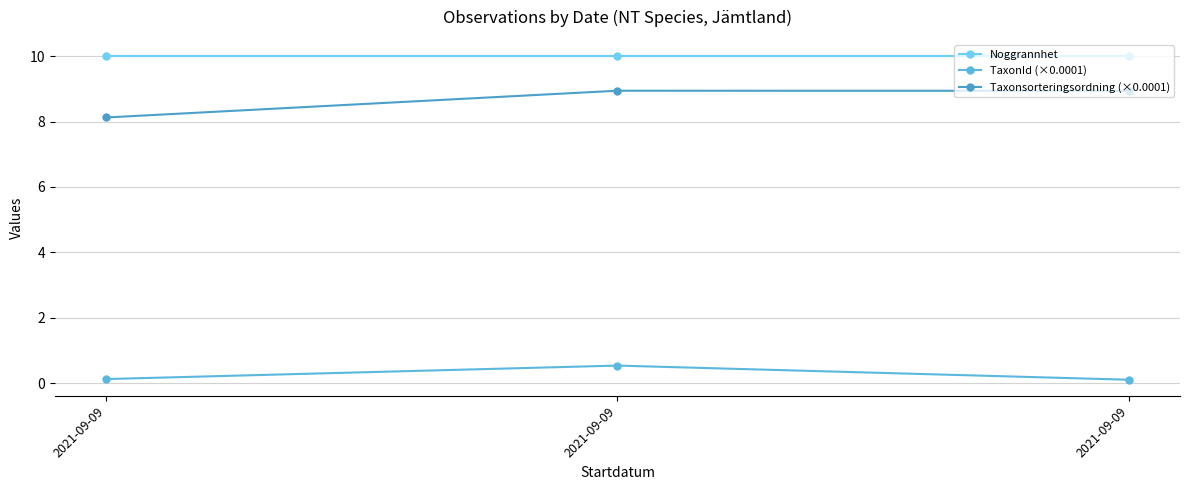

Is this an area chart (filled region under the line)?

No